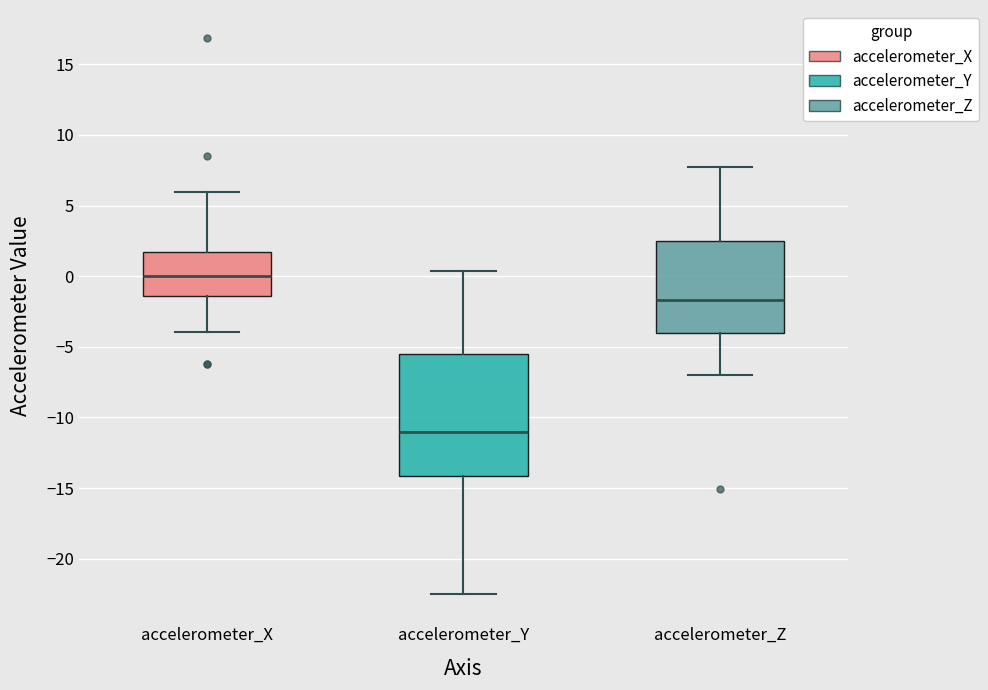

Reading left to right, transcribe this box plot: for each box, give where its median line is, the range the box spans, and where its two whiskers end, as read against the y-axis. The values are not printed on the chart, so give them approximately, as read against the axis.

accelerometer_X: median 0.0, box -1.5 to 1.5, whiskers -4.0 to 6.0
accelerometer_Y: median -11.0, box -14.0 to -5.5, whiskers -22.5 to 0.5
accelerometer_Z: median -1.5, box -4.0 to 2.5, whiskers -7.0 to 7.5